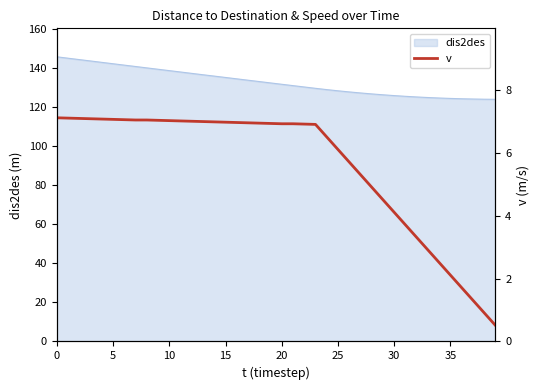

True or false: dis2des has a value of 138.5 at 10.

True